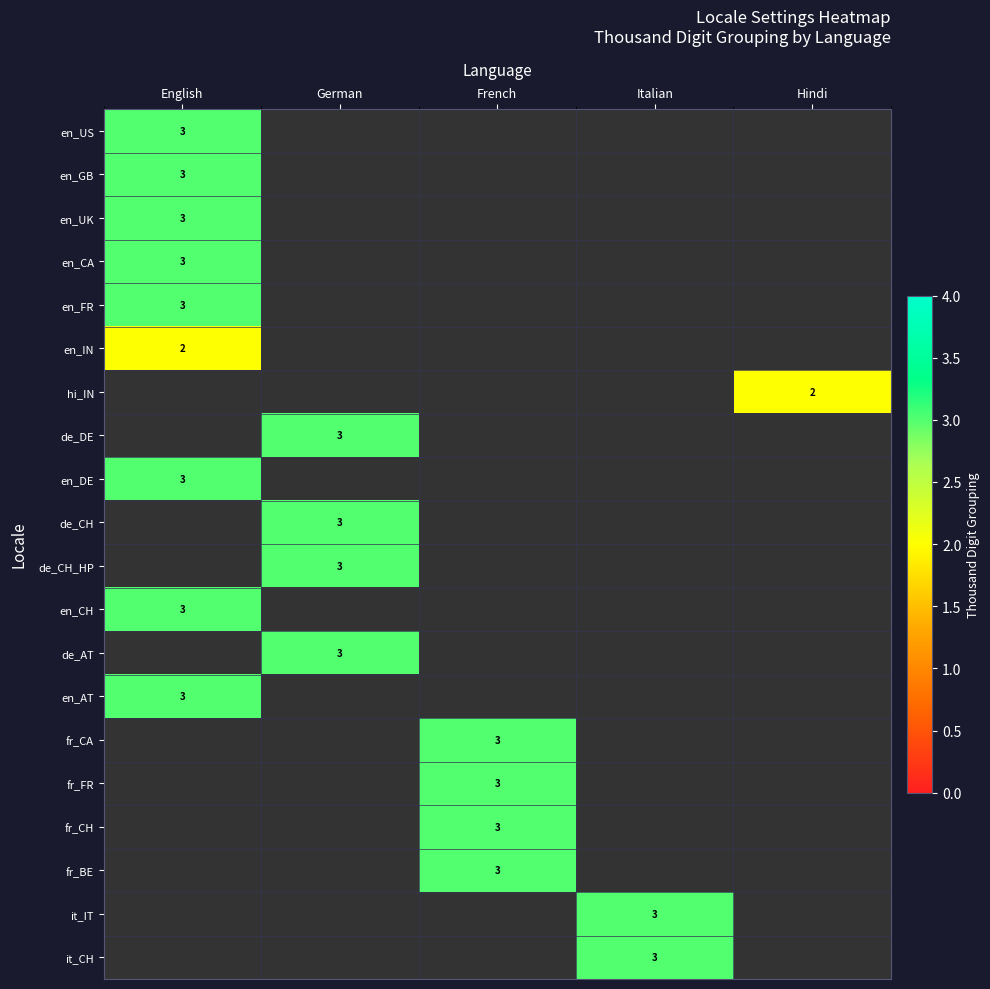

Is it true that en_AT equals 2 at English?

False